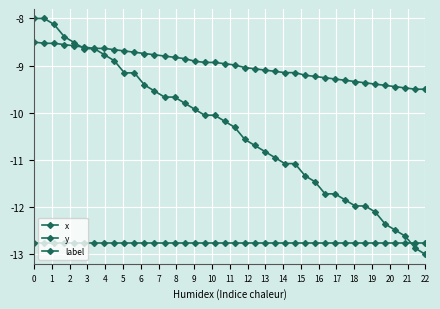

Does the chart display data point markers on the line(s)?

Yes